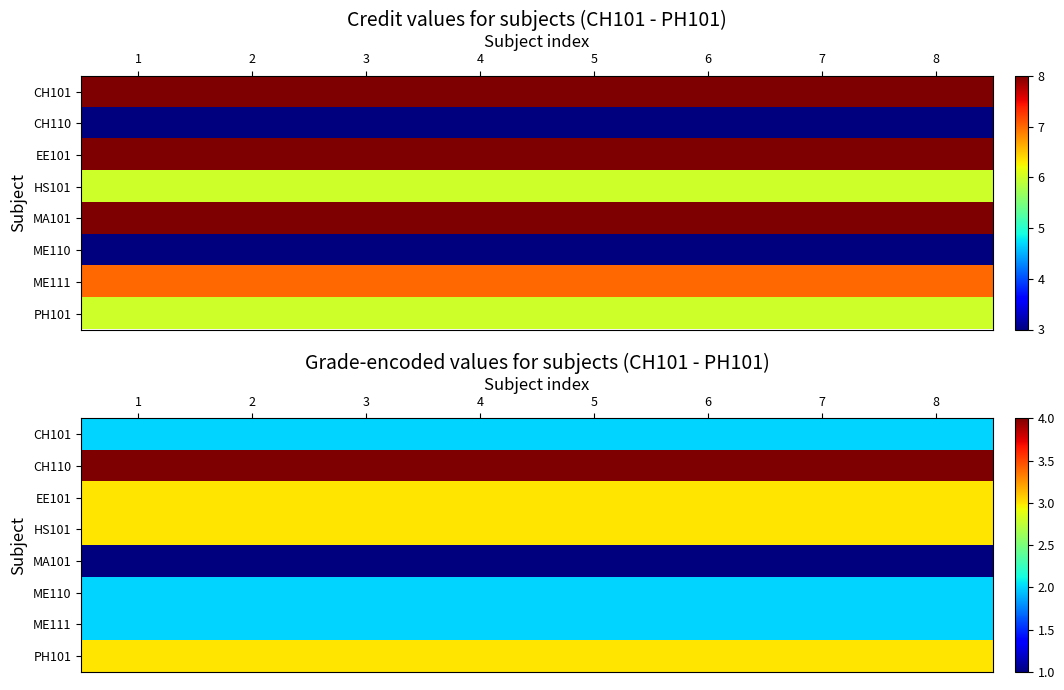

At which category is the sum across all series the highest?

1